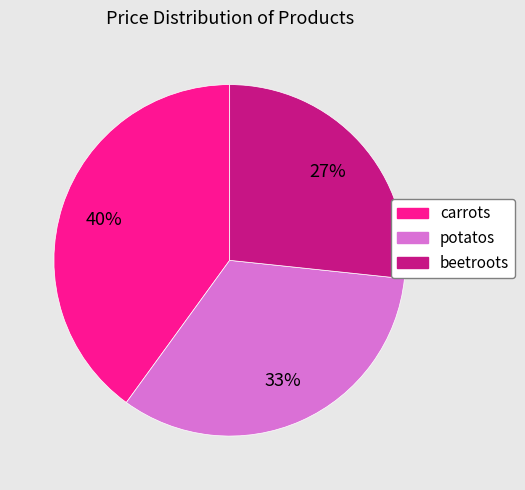

To the nearest percent, what is the average slice percentage?

33%